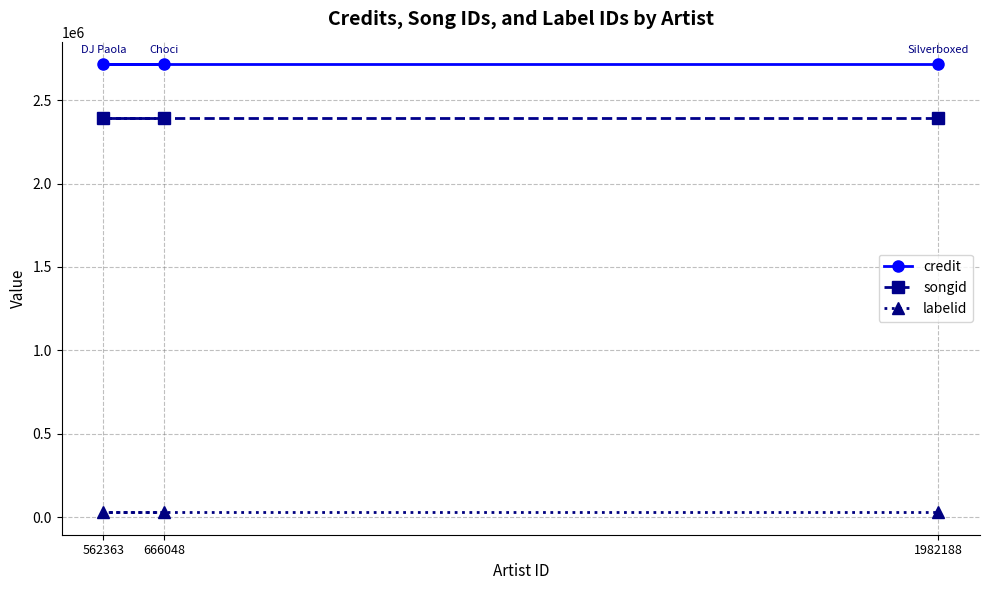

Reading right to left, list all the values displayed in this chart.

credit: 2715912	2715912	2715912
songid: 2394140	2394140	2394140
labelid: 29161	29161	29161